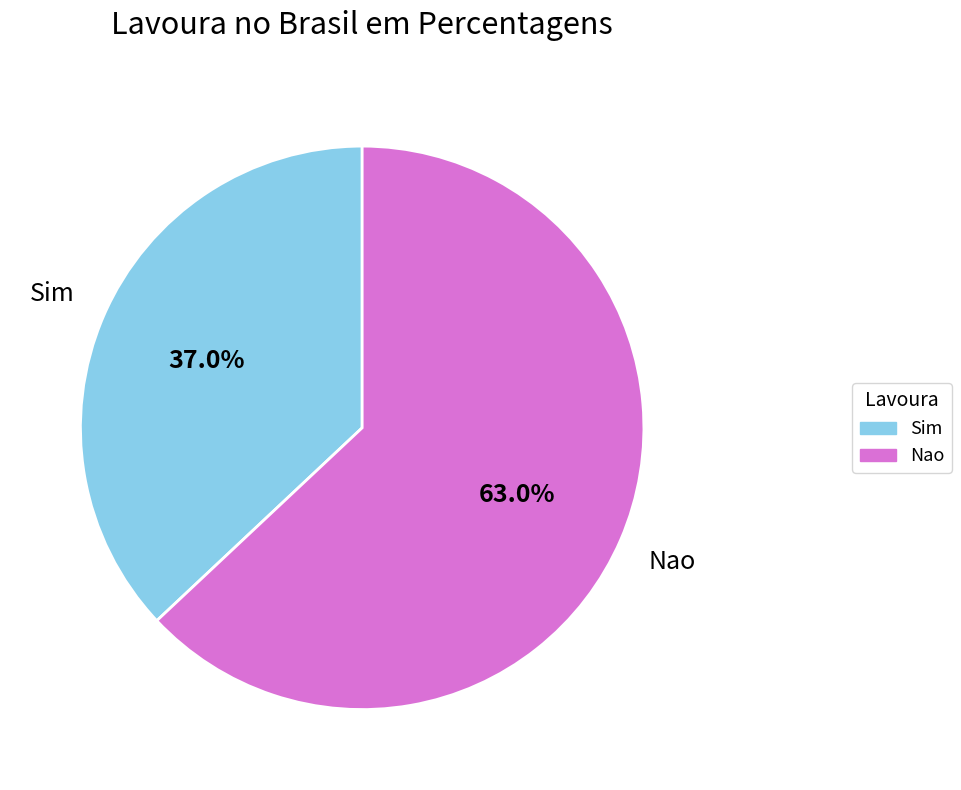

What percentage is the Sim slice, to the nearest percent?

37%